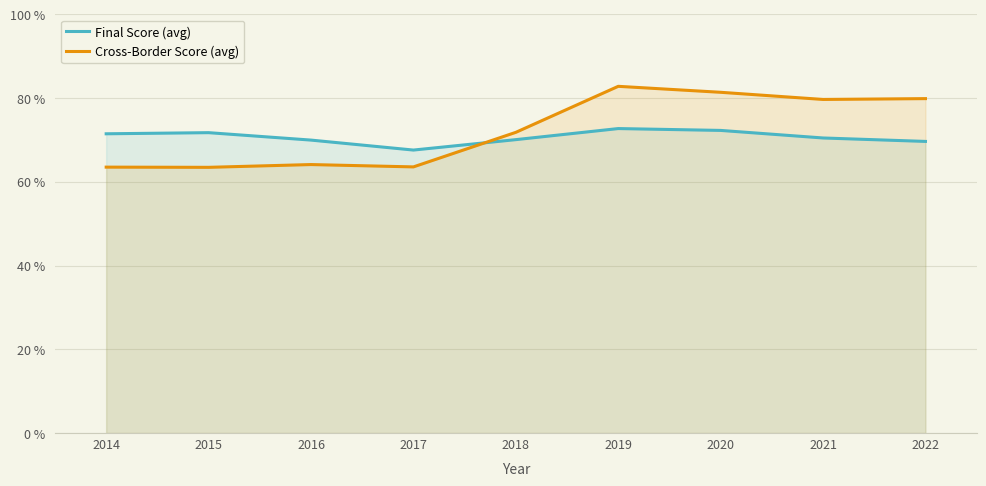

What is the value of the Cross-Border Score (avg) point at the 6th from the left?

82.8